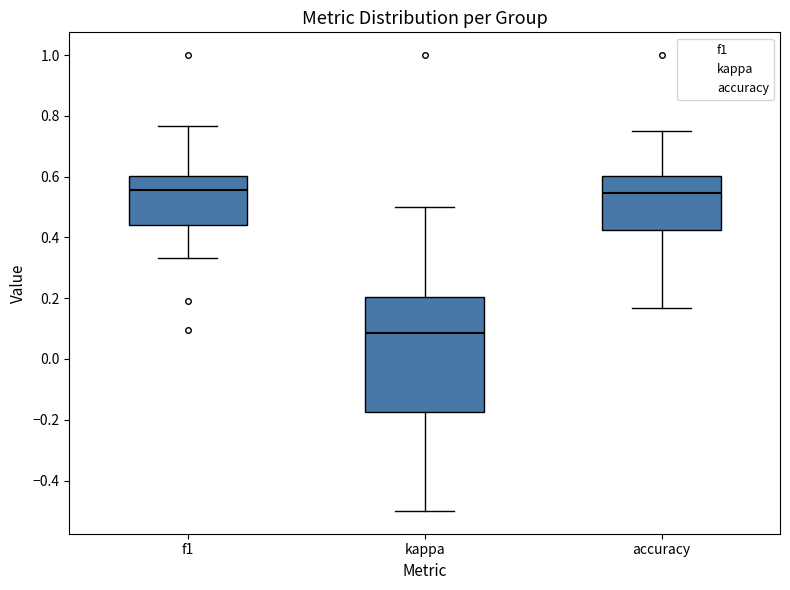

Where does the lower whisker of the box for accuracy end on the y-axis? The values are not printed on the chart, so give them approximately, as read against the axis.

0.16